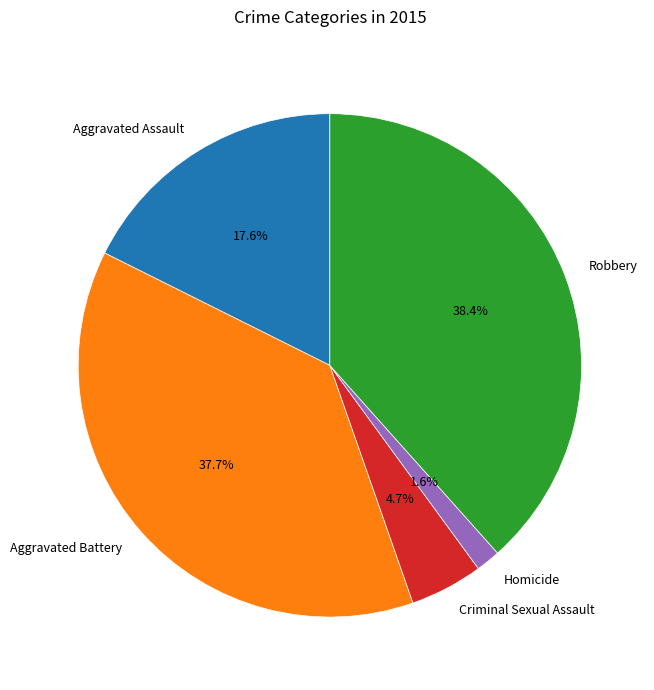

Which slice is the largest?

Robbery